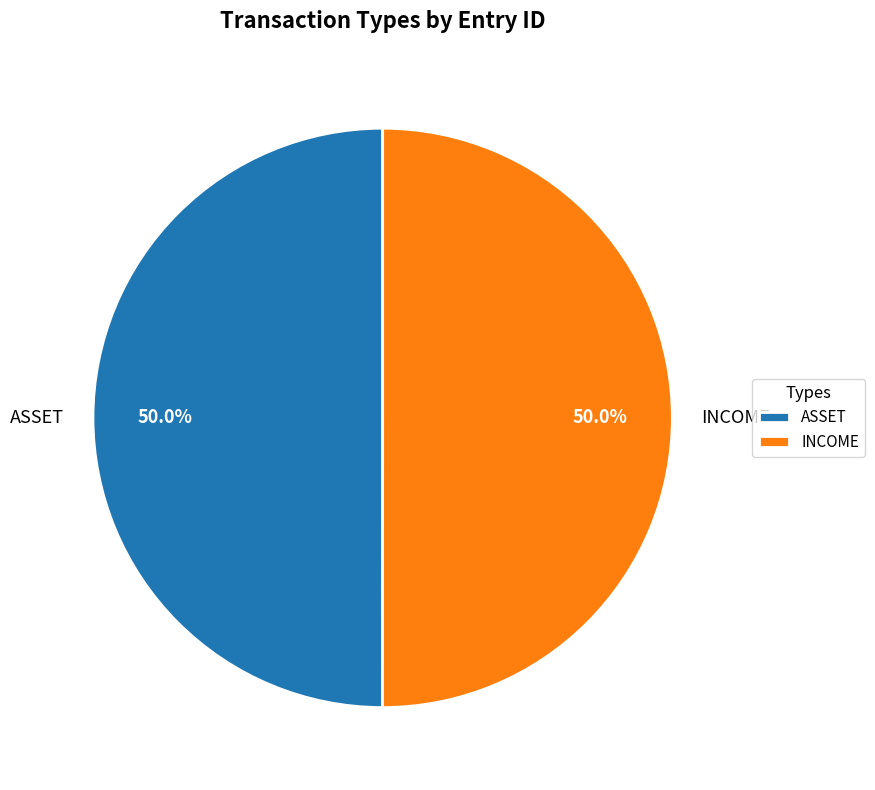

To the nearest percent, what is the combined percentage of ASSET and INCOME?

100%